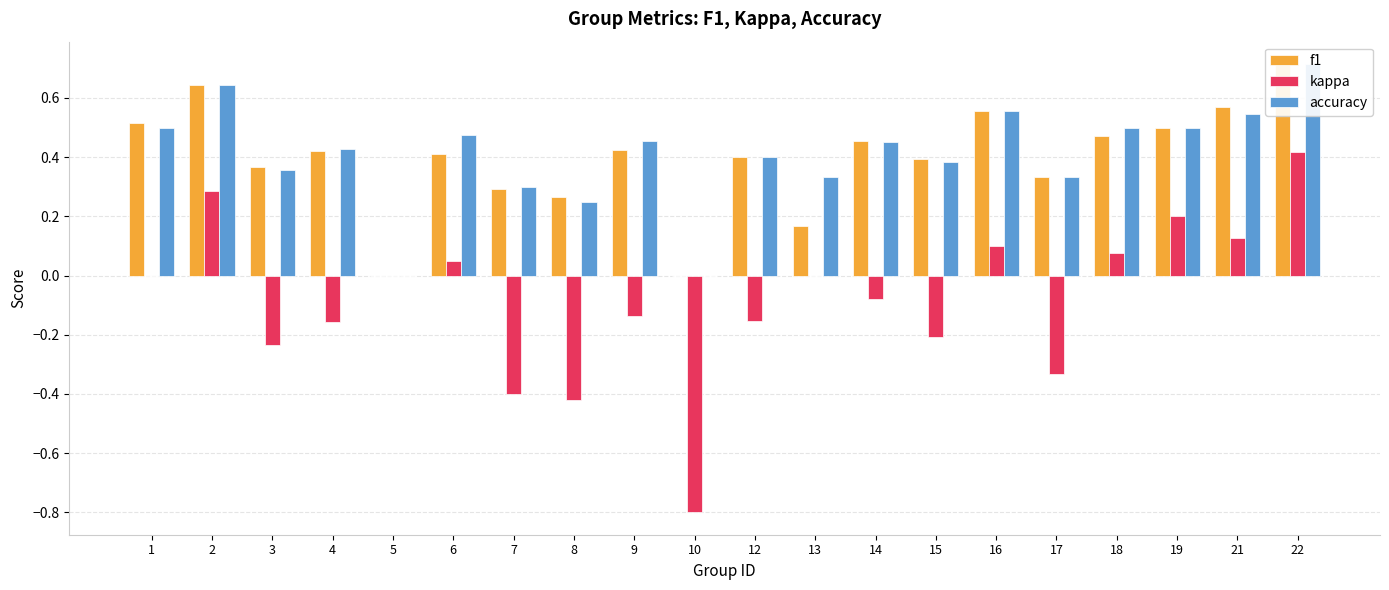

At how many categories does at least one series exceed 0?

18